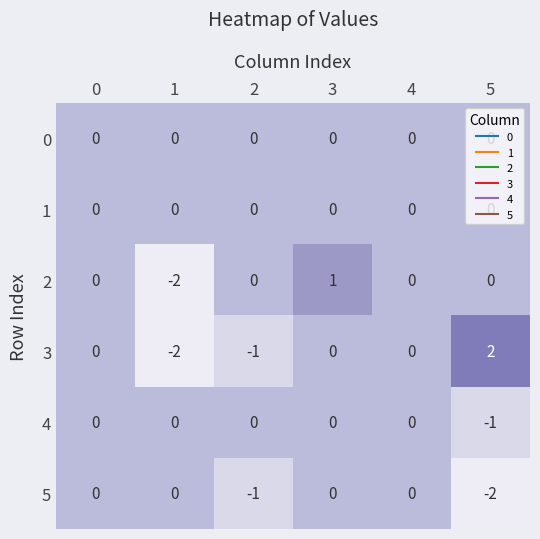

At which label does 5 reach its minimum?

5